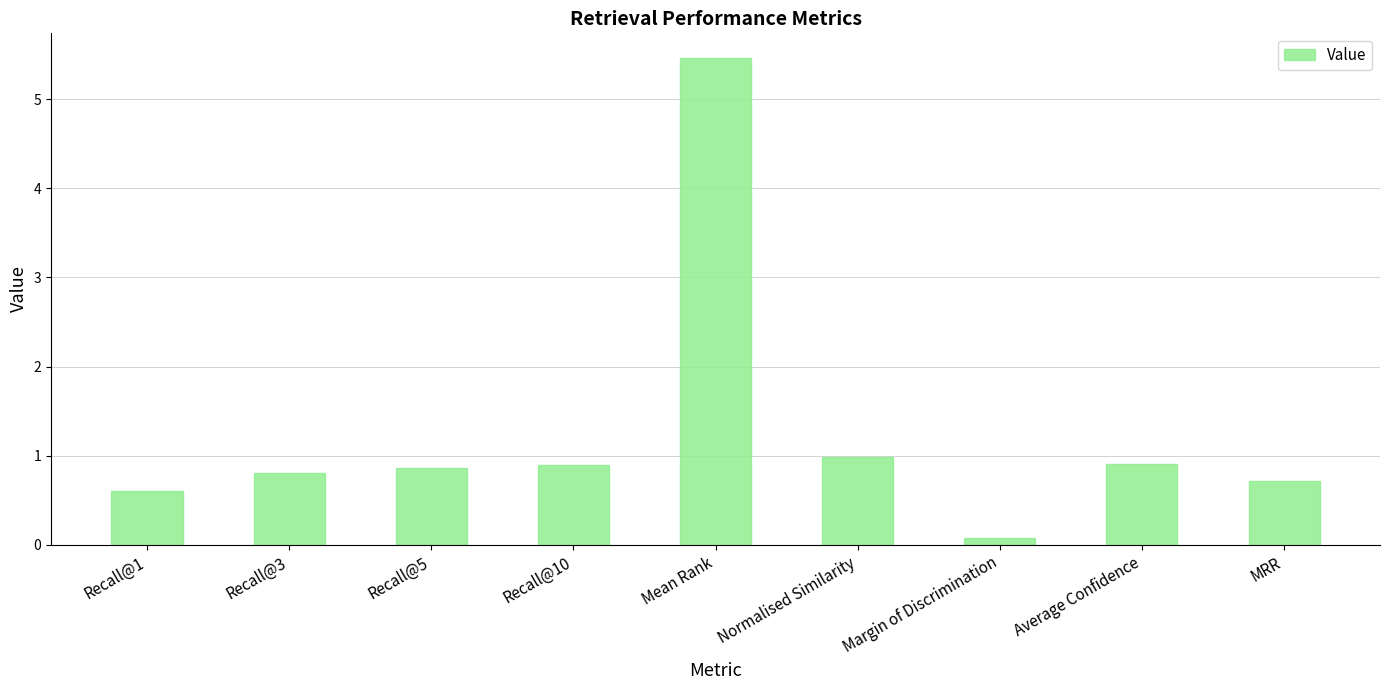

Reading left to right, list all the values displayed in this chart.

Recall@1=0.6	Recall@3=0.8	Recall@5=0.9	Recall@10=0.9	Mean Rank=5.5	Normalised Similarity=1.0	Margin of Discrimination=0.1	Average Confidence=0.9	MRR=0.7